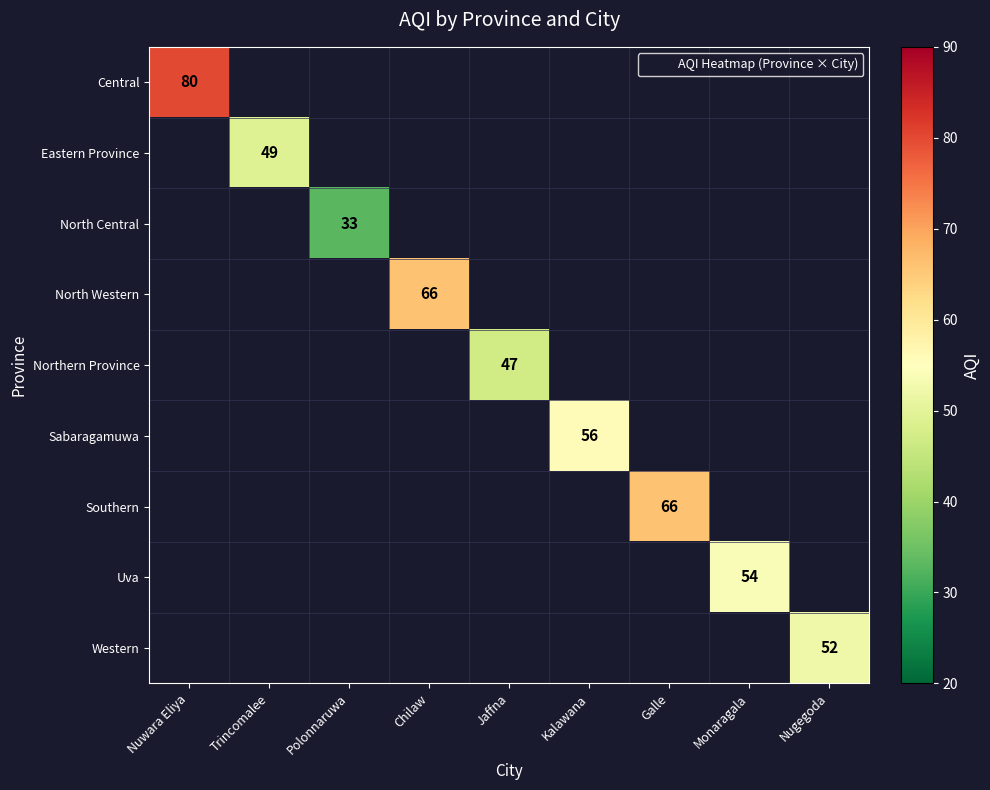

The Central series shows 38.1 at Nuwara Eliya. True or false?

False